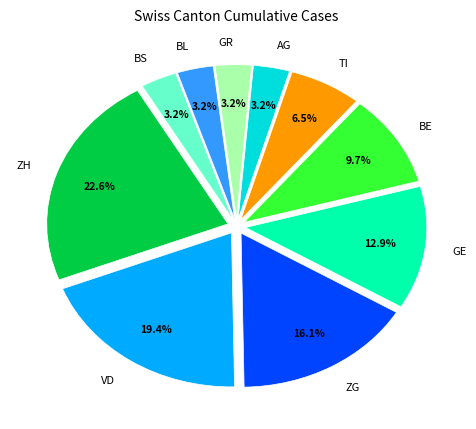

Between TI and GE, which is larger?

GE